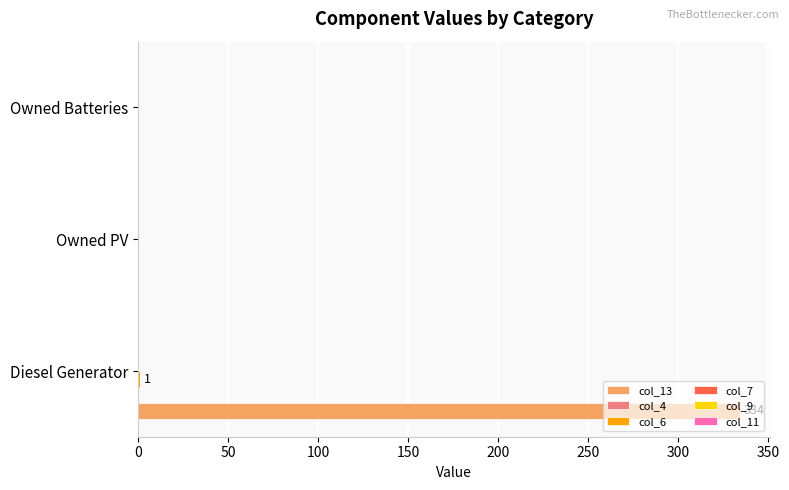

The col_13 series shows -117 at Owned Batteries. True or false?

False